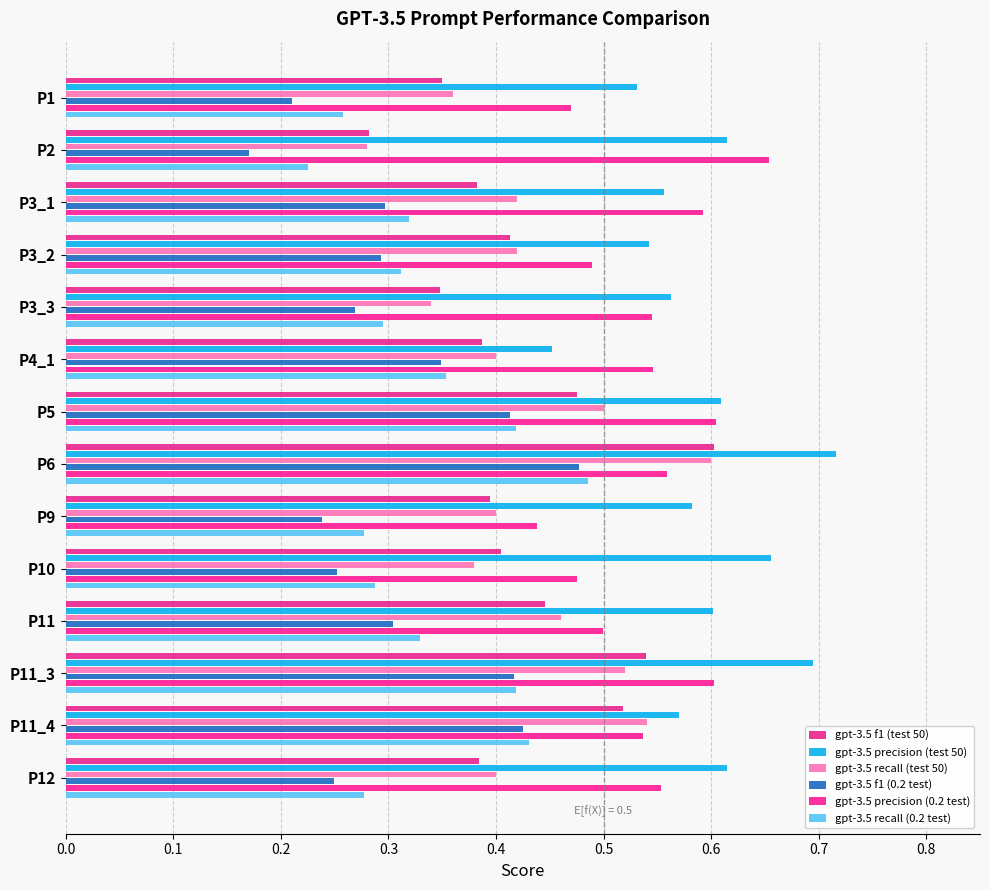

At which category is the sum across all series the highest?

P6